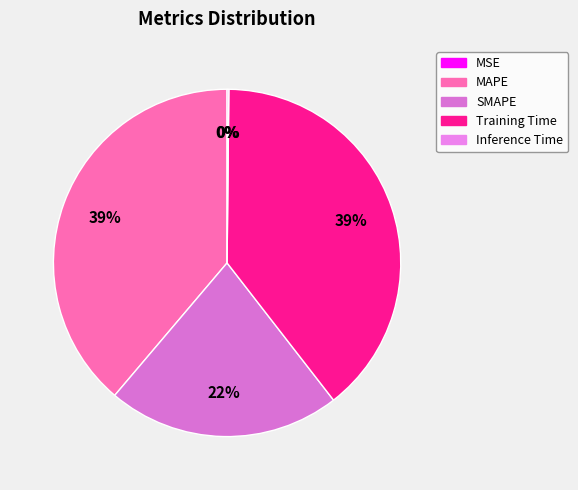

Does any single category account for the majority?

No